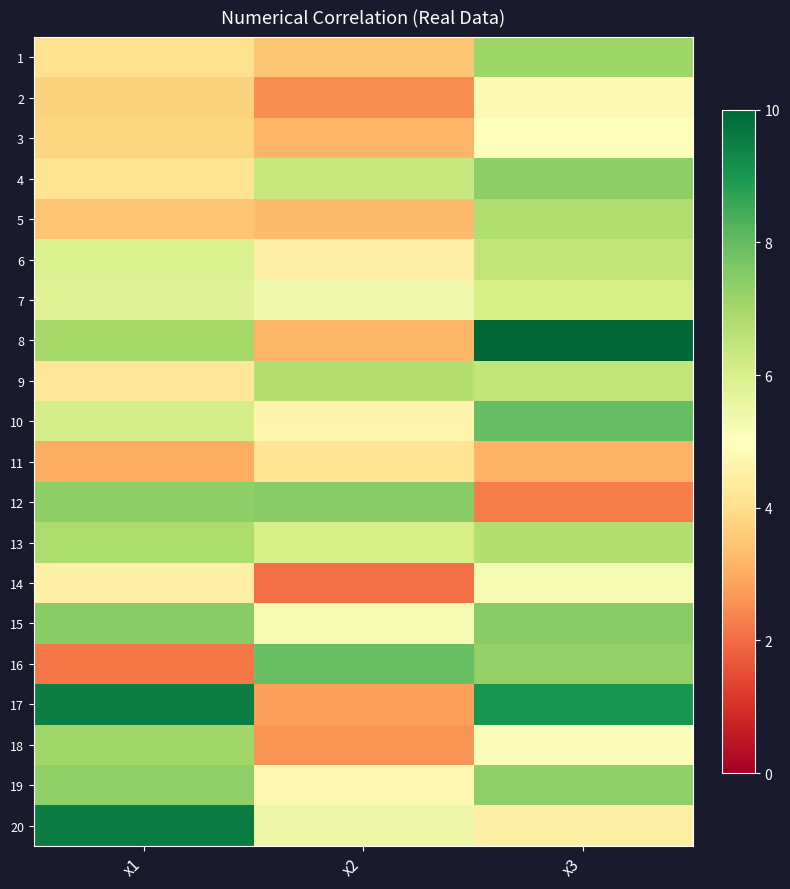

Which category has the highest value across all series?

x3